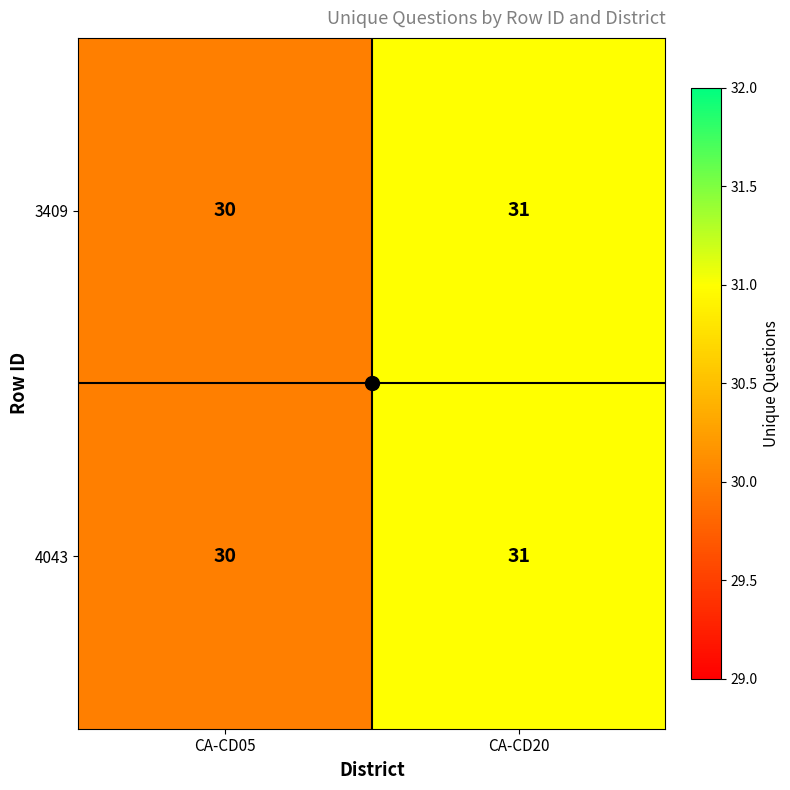

At which category is the sum across all series the highest?

CA-CD20